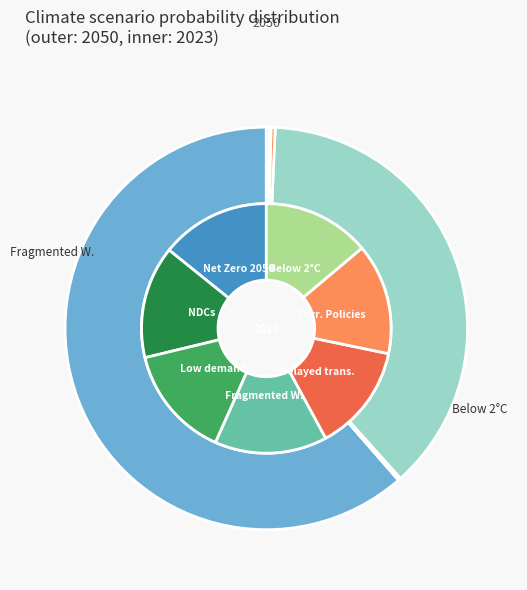

Rank the series by their average value, from lowest to highest.

values_2023, values_2050